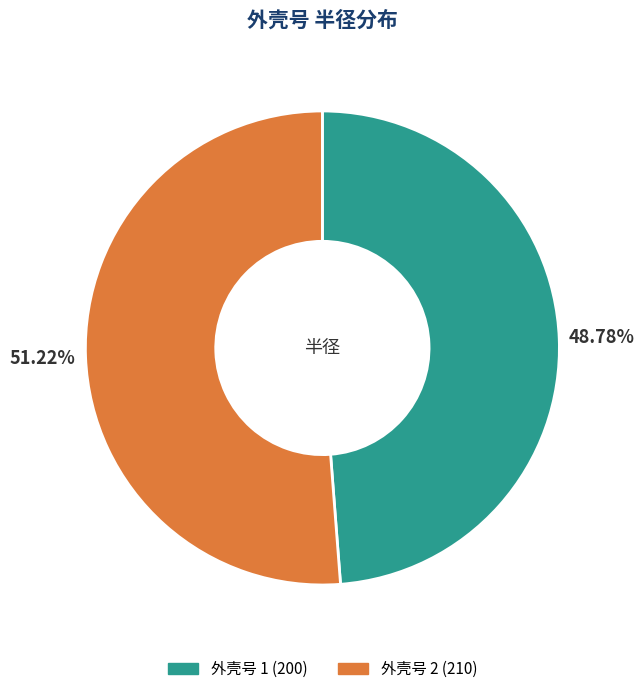

Does any single category account for the majority?

Yes